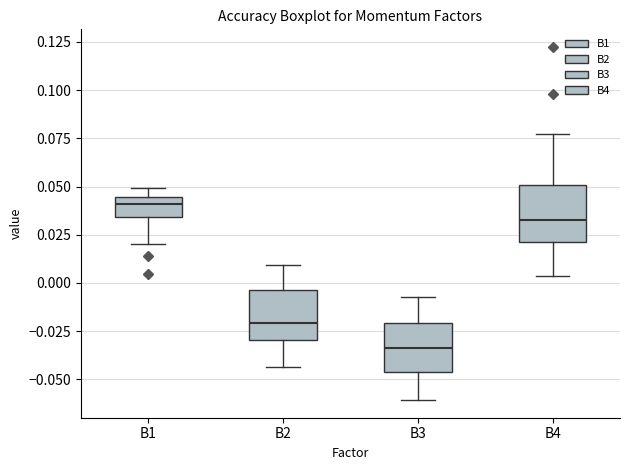

Where is the upper edge of the box for B2 on the y-axis? The values are not printed on the chart, so give them approximately, as read against the axis.

-0.005